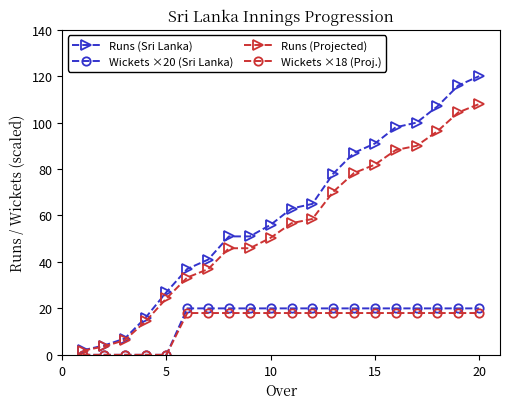

Does the chart display data point markers on the line(s)?

Yes